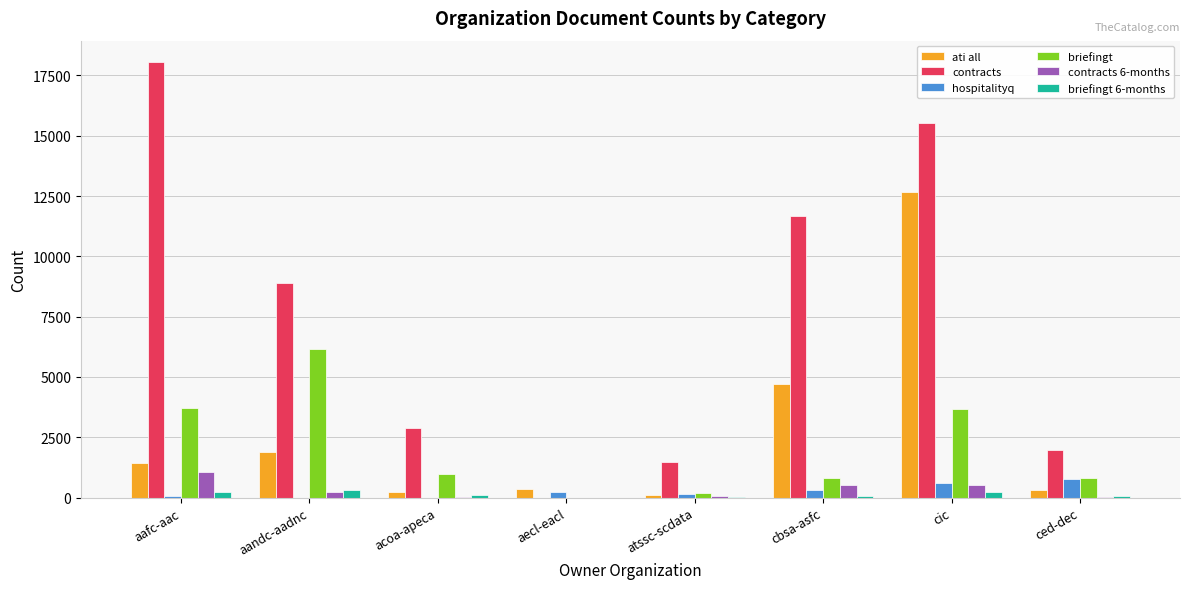

The value of contracts at aafc-aac is 29571. True or false?

False